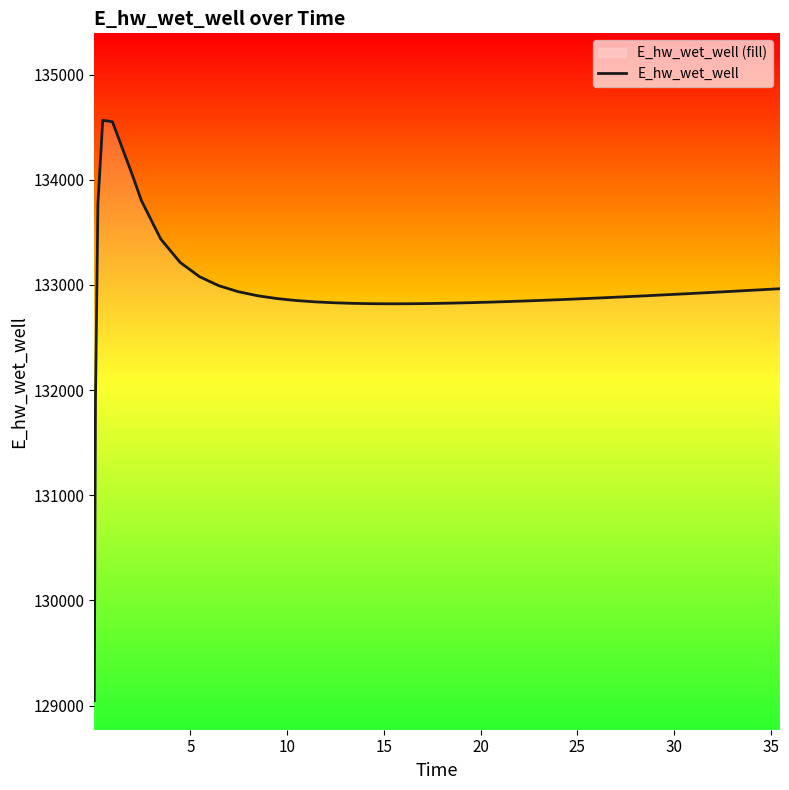

How many distinct data groups are displayed?

1